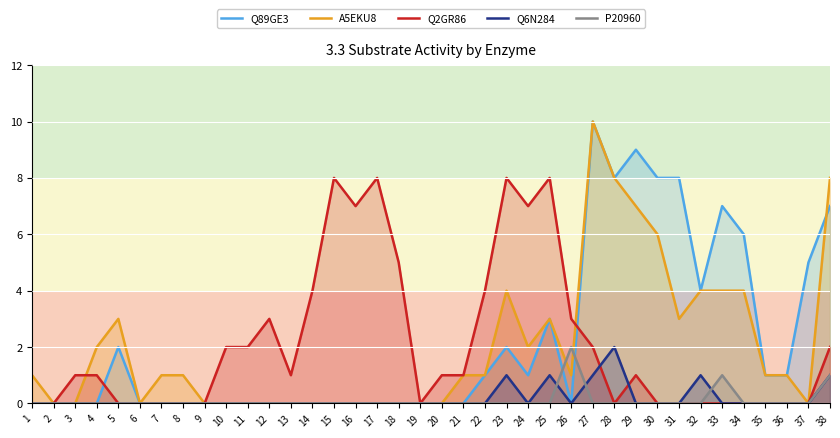

How many lines are shown in the chart?

5